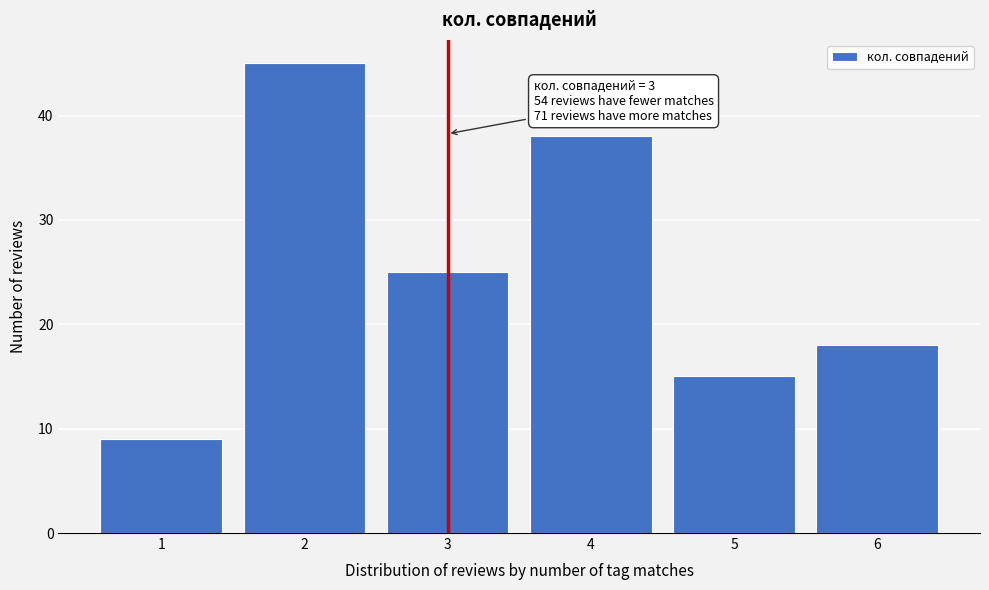

Which range on the x-axis has the tallest bar?

1.5 to 2.5